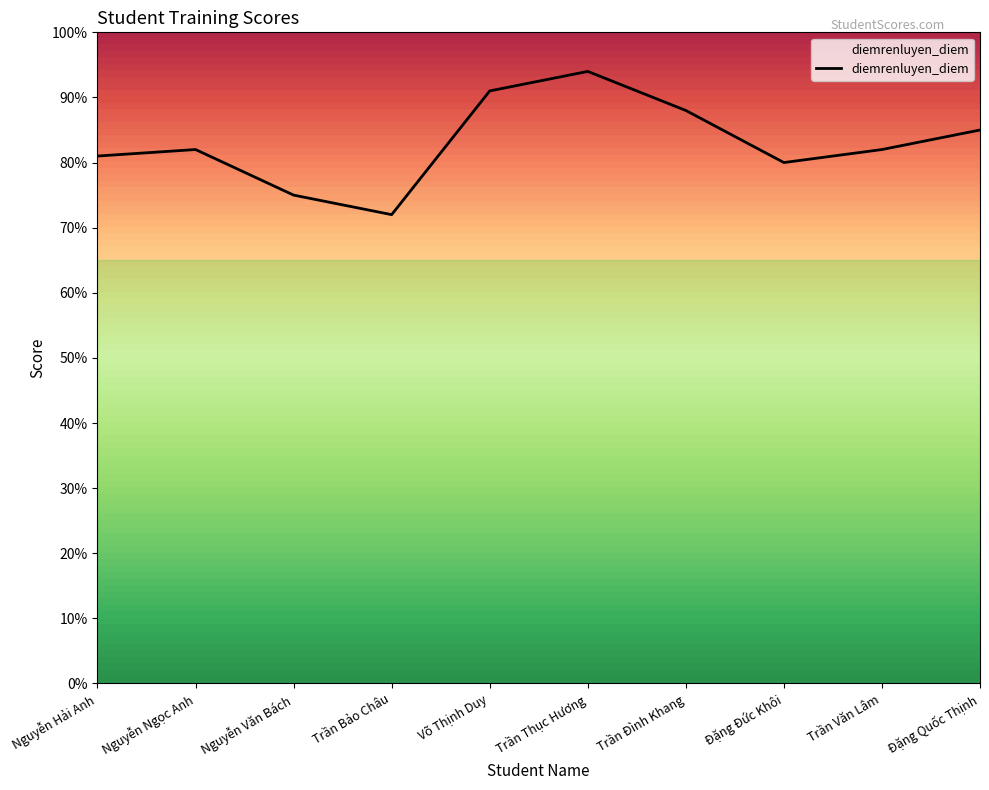

What is the minimum value shown in the chart?

72